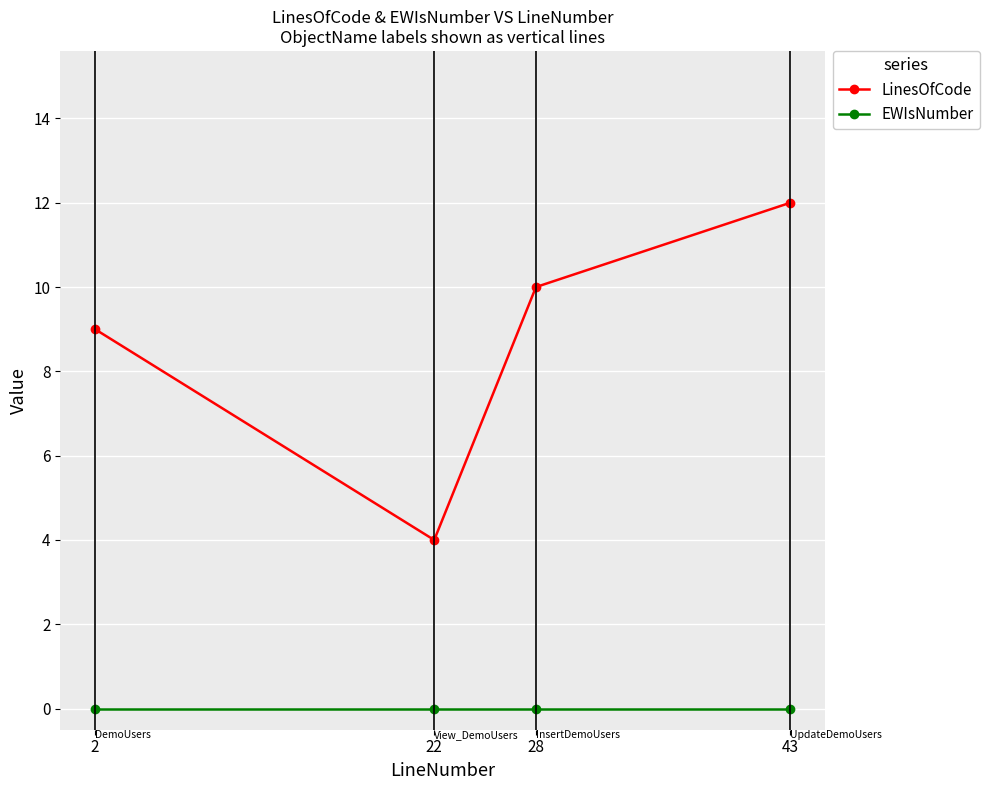

Which category has the highest value in the LinesOfCode series?

43